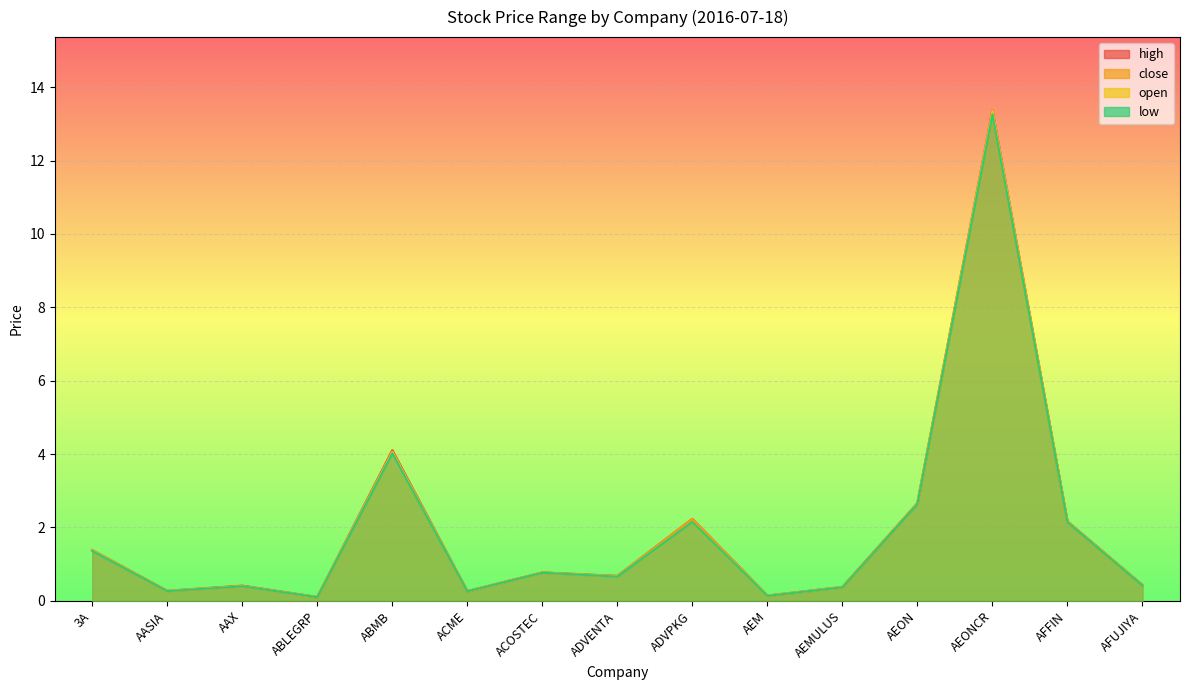

What is the label of the 12th point from the left?

AEON